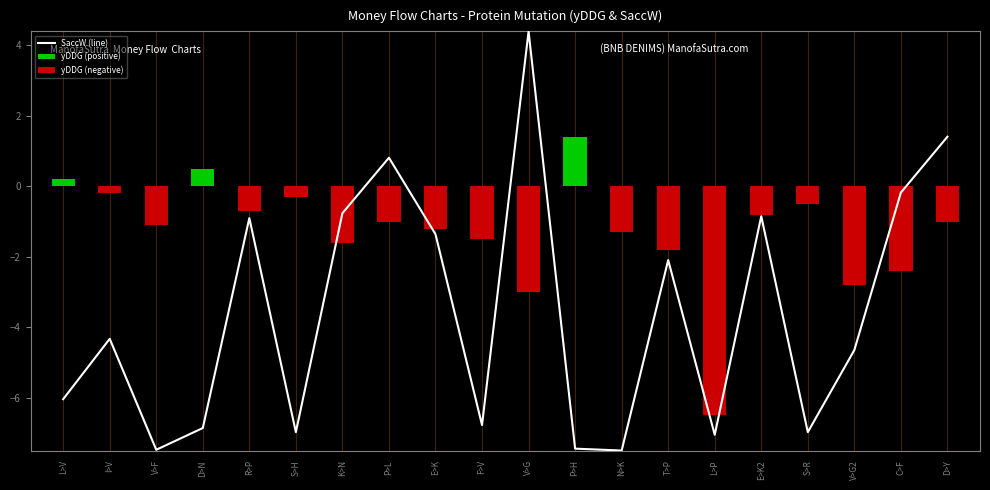

At which category does the chart reach its peak across all series?

V>G